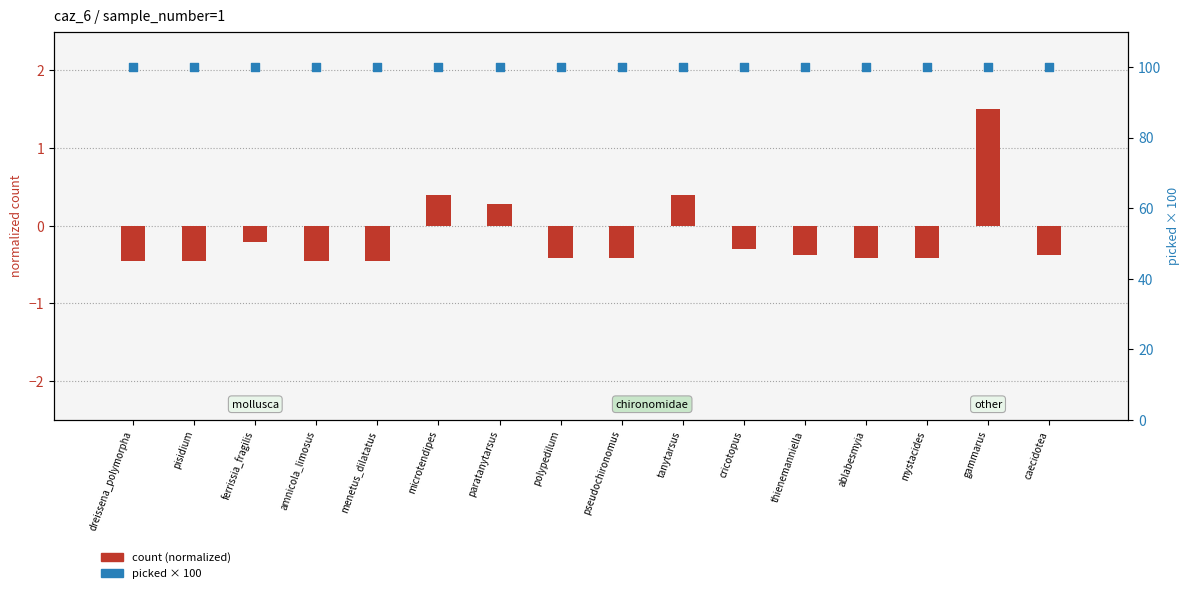

What is the total value across all series at cricotopus?

99.7